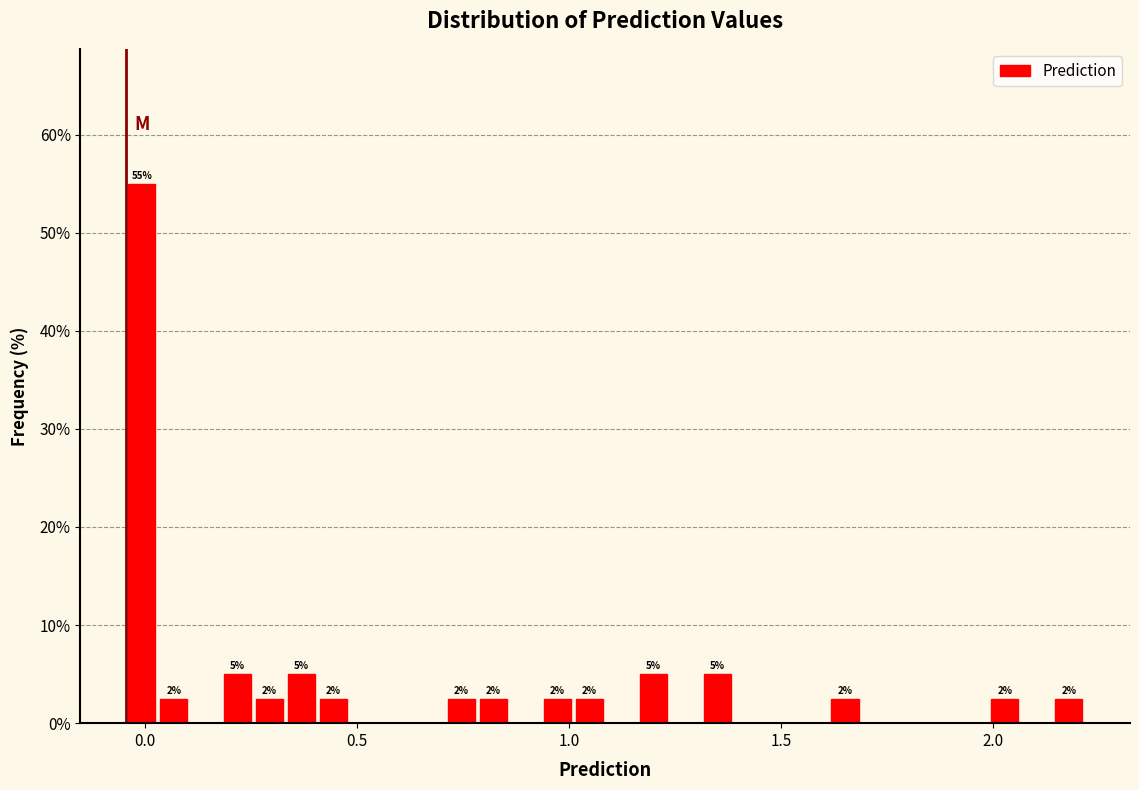

Around what value on the x-axis is the tallest bar? Give the approximate position of its centre, as read against the axis.

0.00